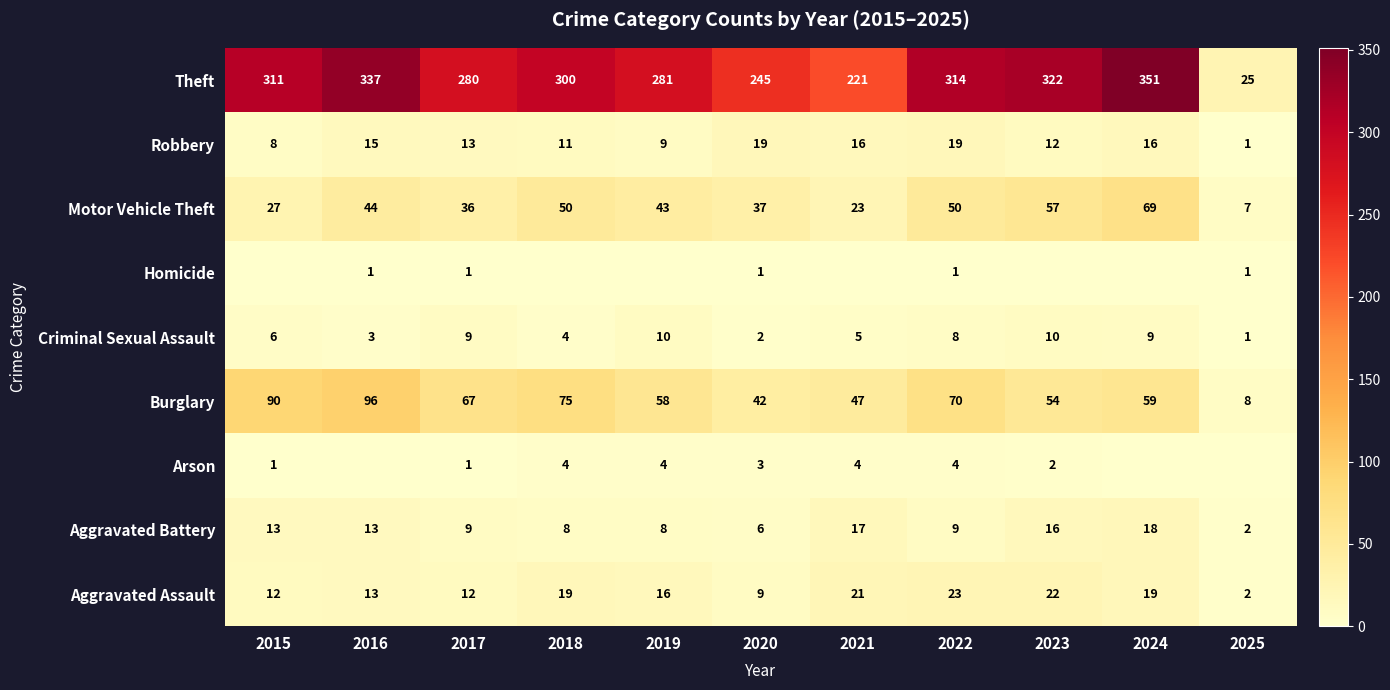

True or false: Burglary has a value of 75 at 2018.

True